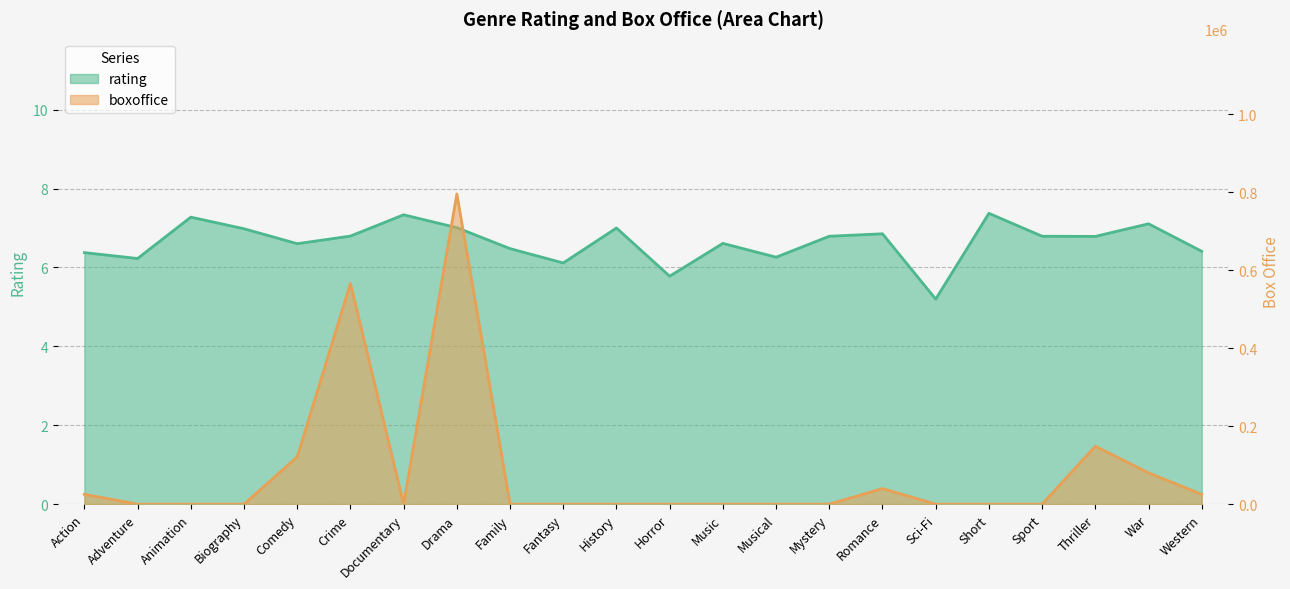

Which series ends up on top after the final intersection of rating and boxoffice?

boxoffice